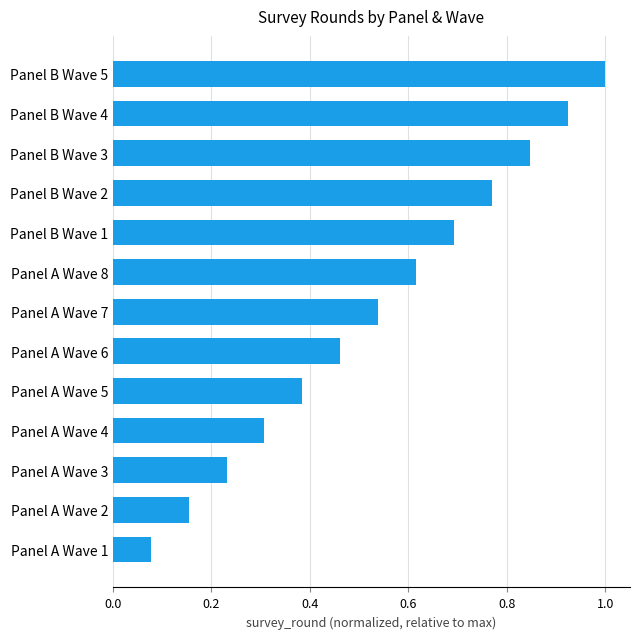

Which has a higher value, Panel B Wave 3 or Panel A Wave 5?

Panel B Wave 3